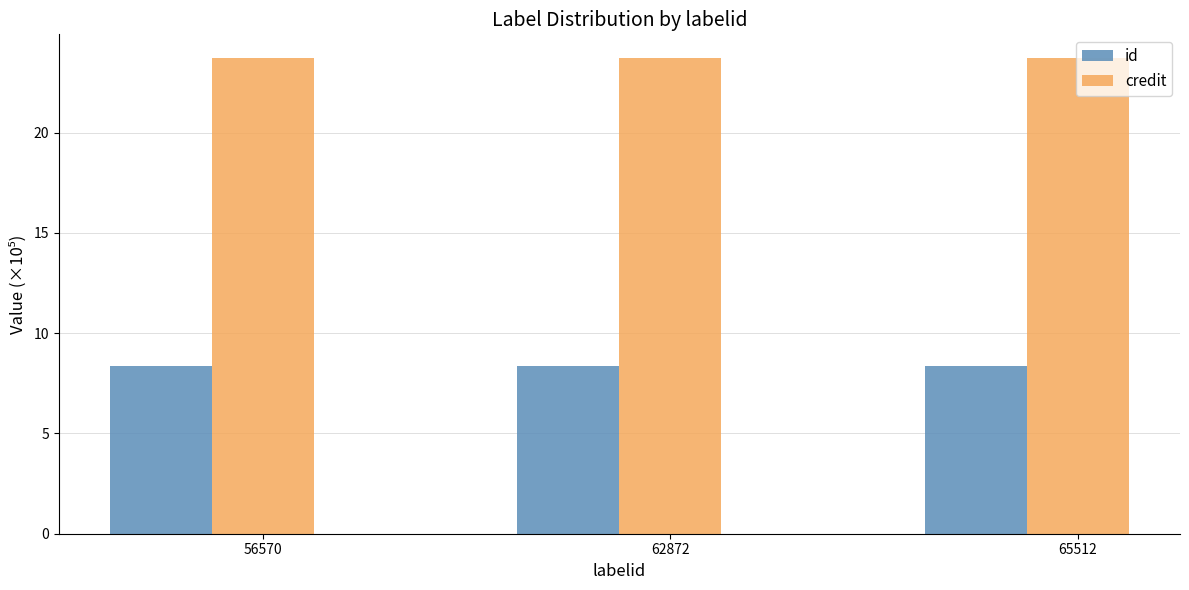

Reading right to left, extract all data points from this chart.

id: 65512=8.4	62872=8.4	56570=8.4
credit: 65512=23.7	62872=23.7	56570=23.7